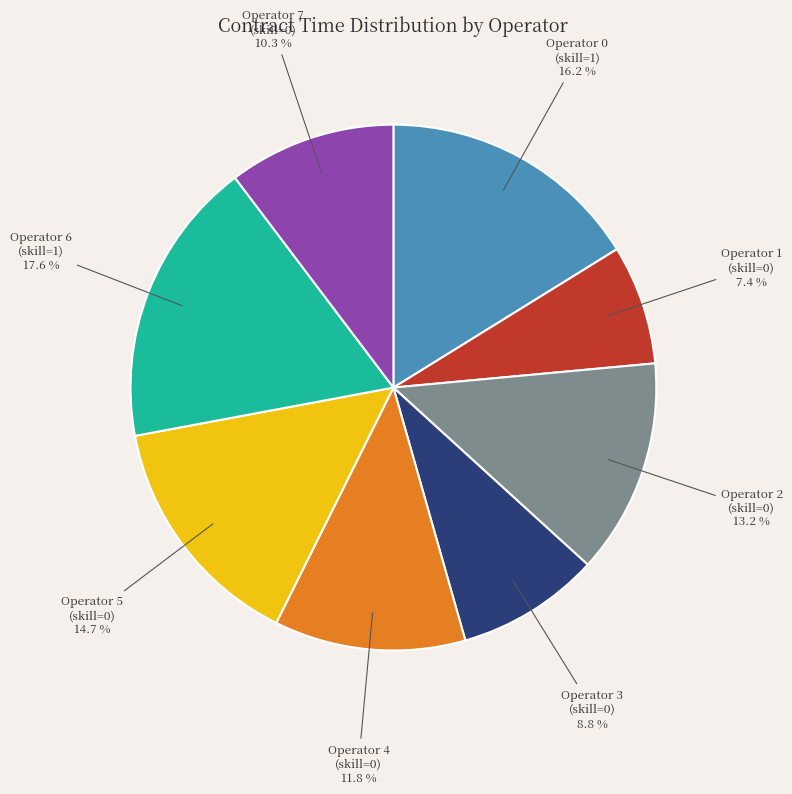

Is there any slice that represents more than half of the pie?

No